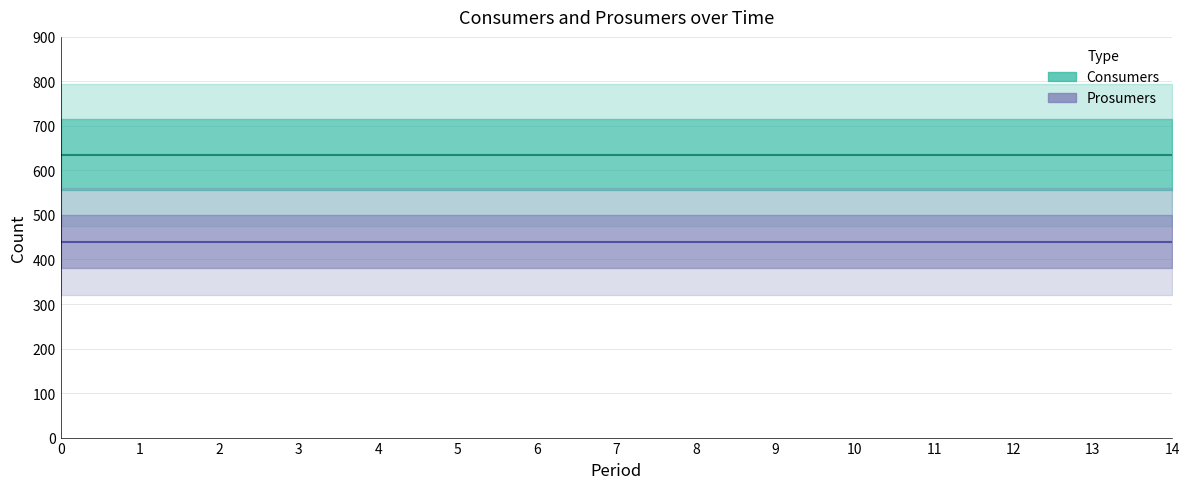

True or false: Prosumers has more than 2 interior local peaks.

False